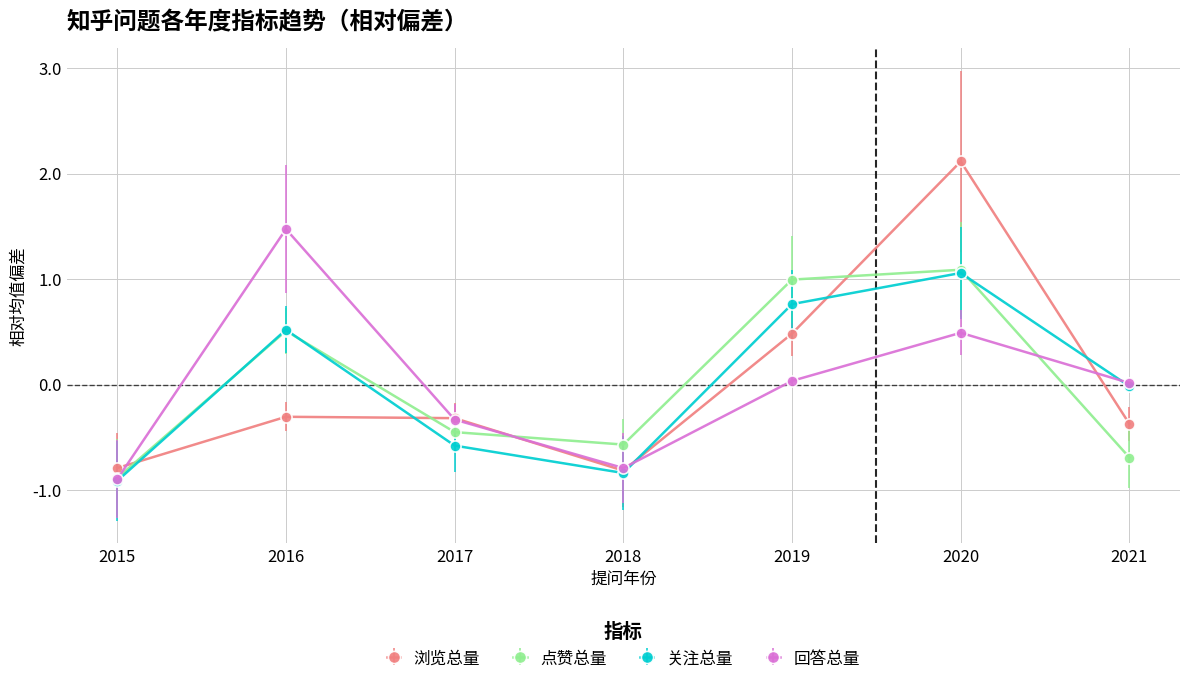

Is the value of 关注总量 at 2018 greater than the value of 回答总量 at 2017?

No